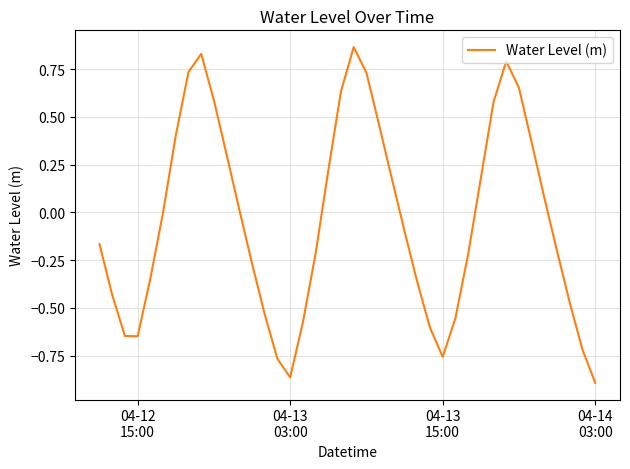

What is the difference between the maximum and minimum values?

1.8